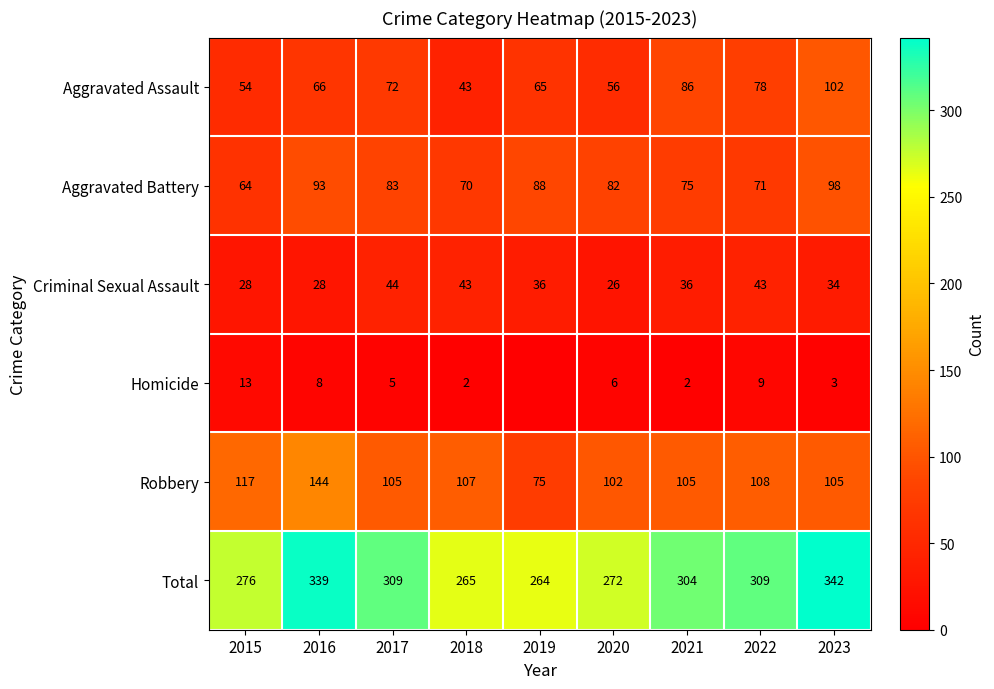

What value does the Aggravated Assault series have at 2015?

54